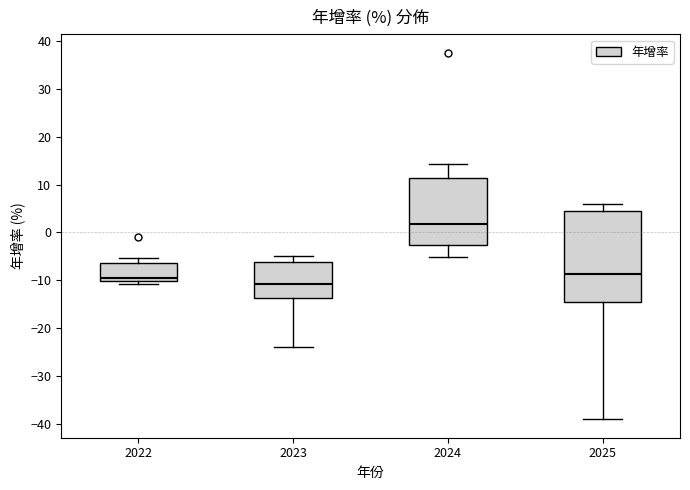

Where does the lower whisker of the box at x = 2025 end on the y-axis? The values are not printed on the chart, so give them approximately, as read against the axis.

-39